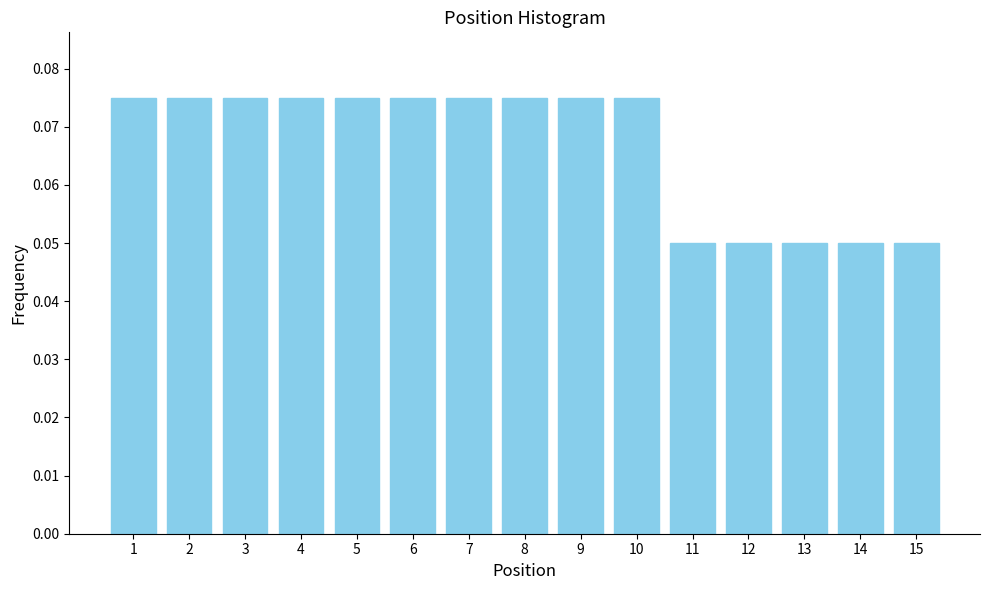

How many values are between 0 and 1?

15